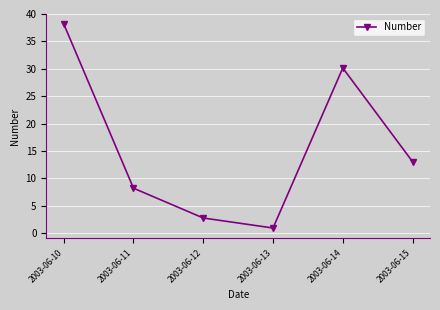

What is the change in value from 2003-06-13 to 2003-06-14?

+29.2